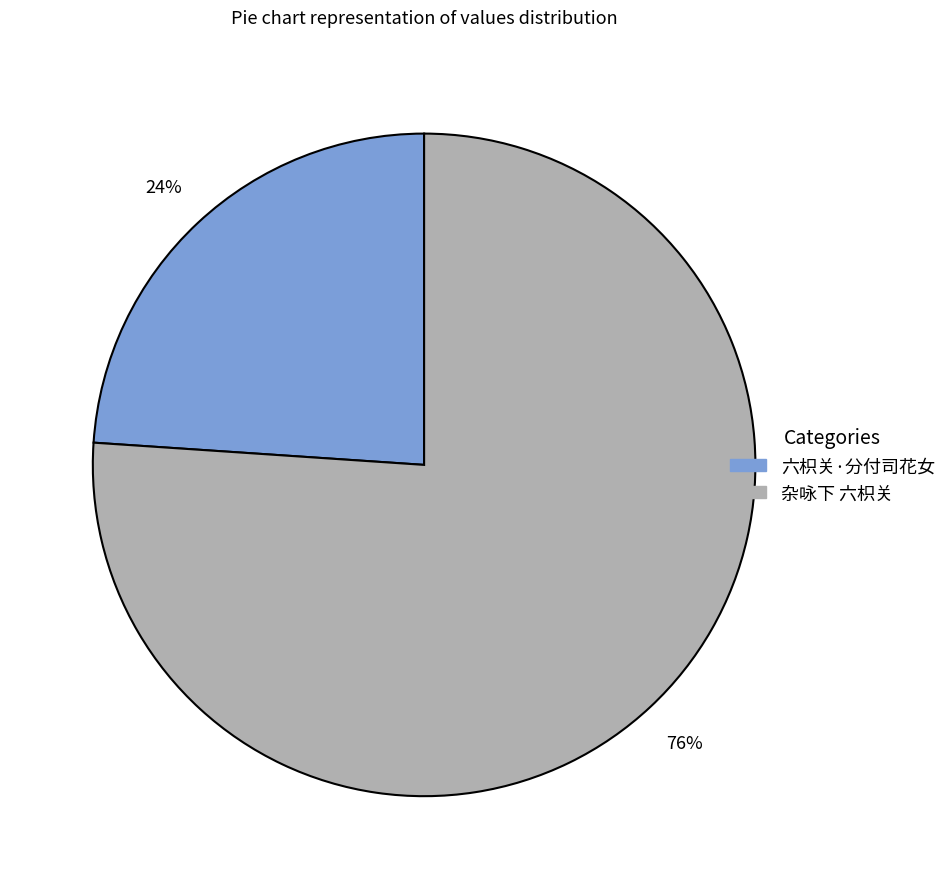

Is there any slice that represents more than half of the pie?

Yes